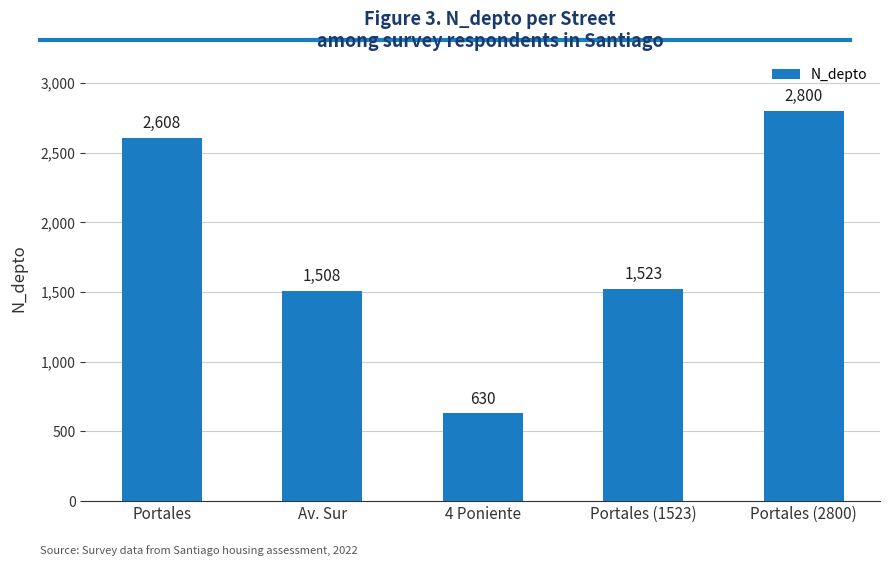

What is the value of the 1st bar from the left?

2608